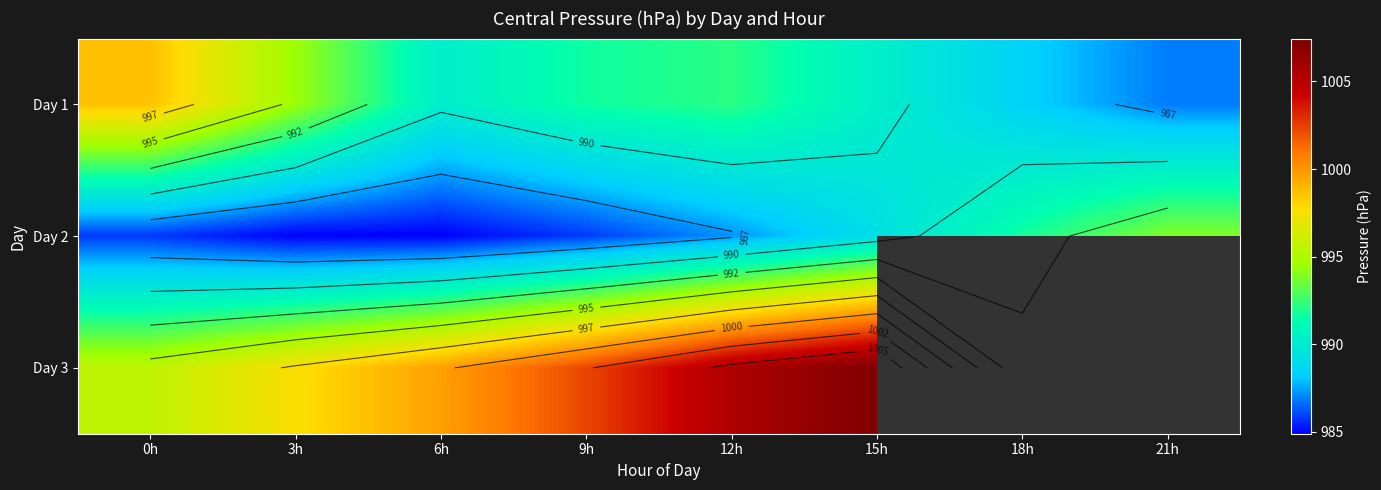

List the series in order of their peak value, highest first.

Day 3, Day 1, Day 2